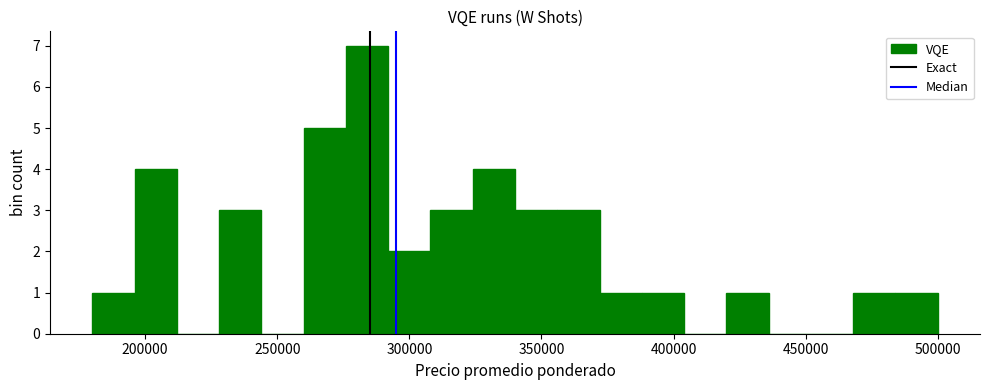

Around what value on the x-axis is the tallest bar? Give the approximate position of its centre, as read against the axis.

285000